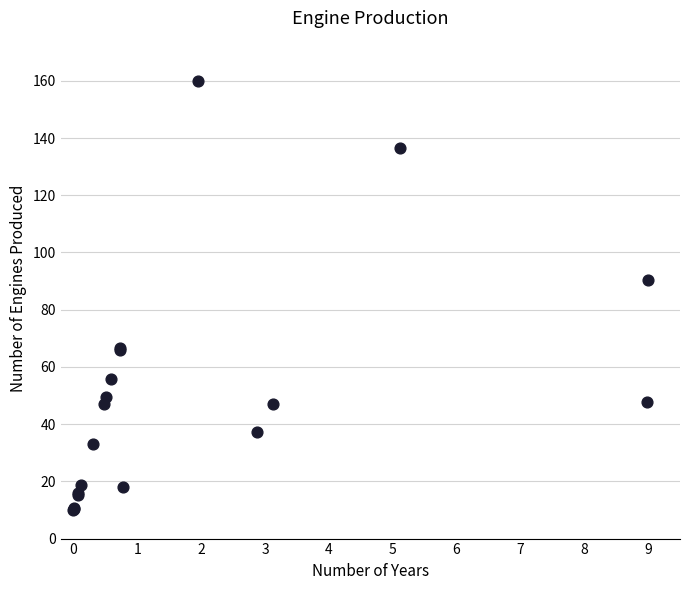

What Y value in the scatter plot is closest to 85?

90.5